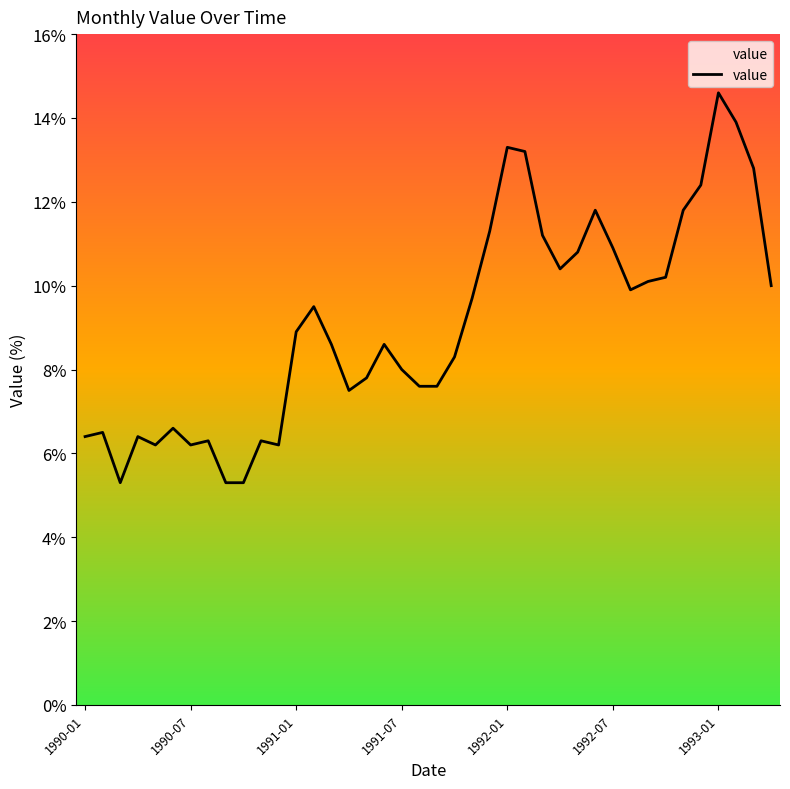

What is the minimum value shown in the chart?

5.3